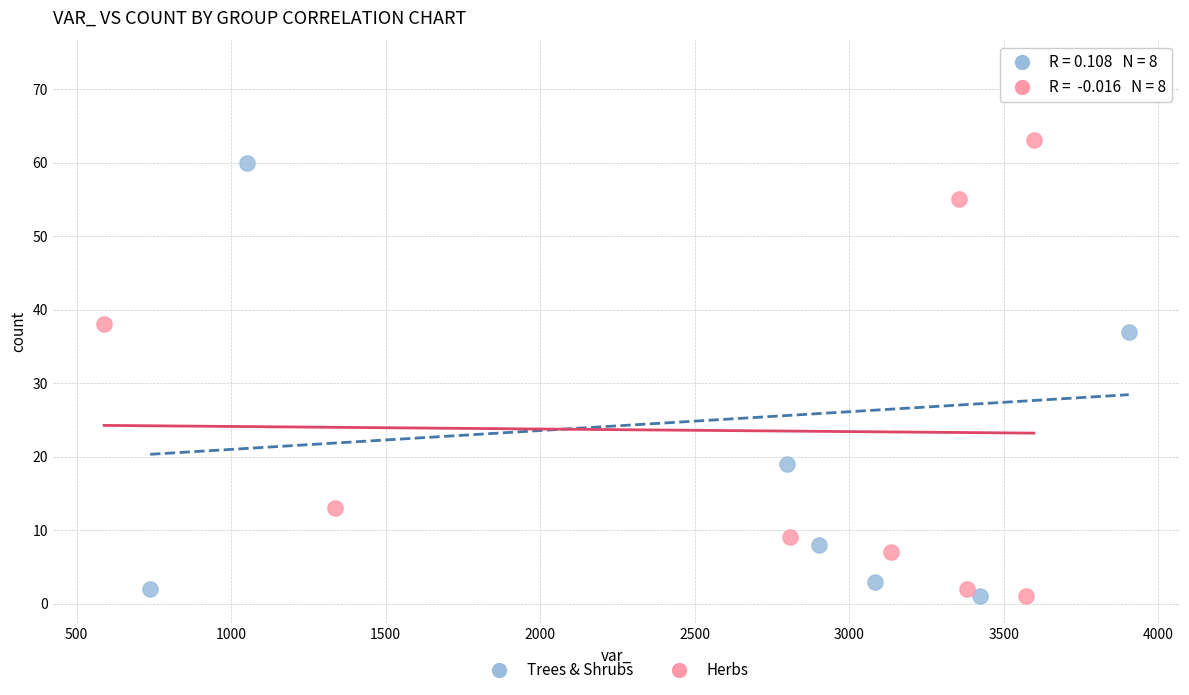

Which series has the largest Y range (max minus min)?

Trees & Shrubs